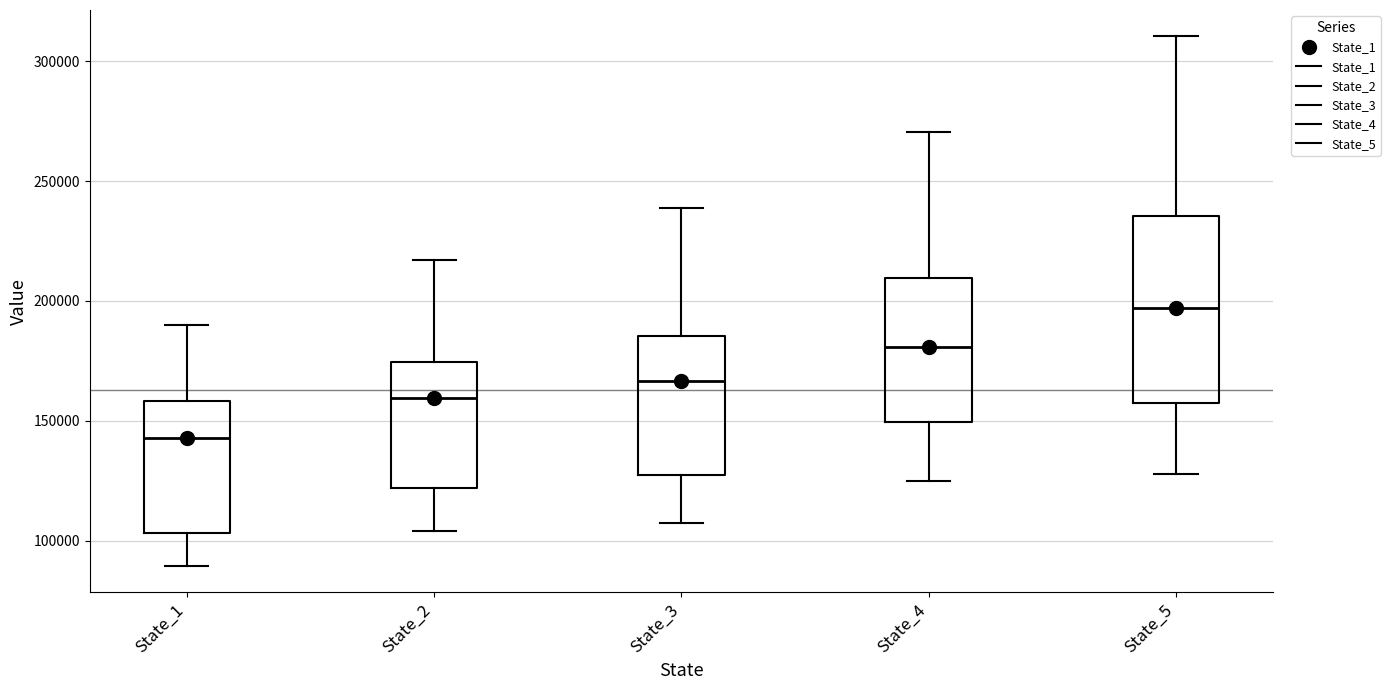

Reading left to right, read every box against the y-axis: the position of its median line, the range the box covers, and the ends of its whiskers. The values are not printed on the chart, so give them approximately, as read against the axis.

State_1: median 145000, box 105000 to 160000, whiskers 90000 to 190000
State_2: median 160000, box 120000 to 175000, whiskers 105000 to 215000
State_3: median 165000, box 125000 to 185000, whiskers 105000 to 240000
State_4: median 180000, box 150000 to 210000, whiskers 125000 to 270000
State_5: median 195000, box 155000 to 235000, whiskers 130000 to 310000